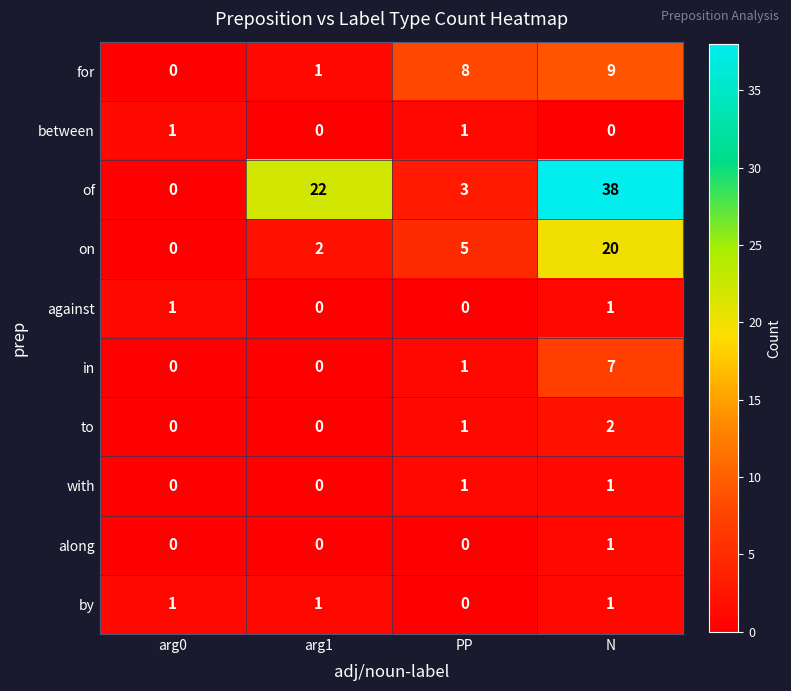

What is the spread (max minus min) of values at arg1?

22